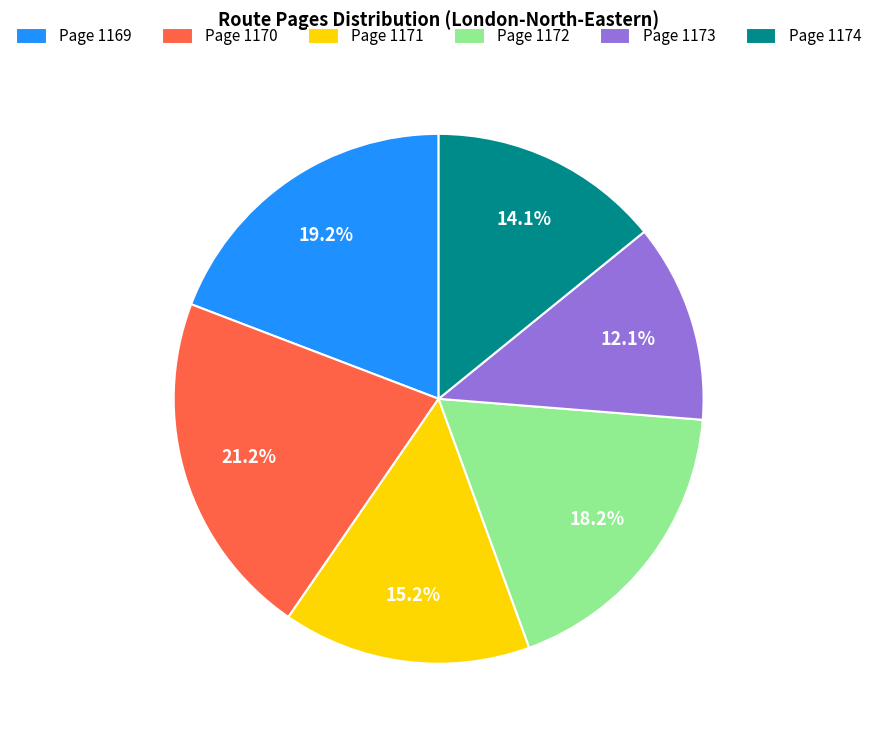

How many slices are in this pie chart?

6